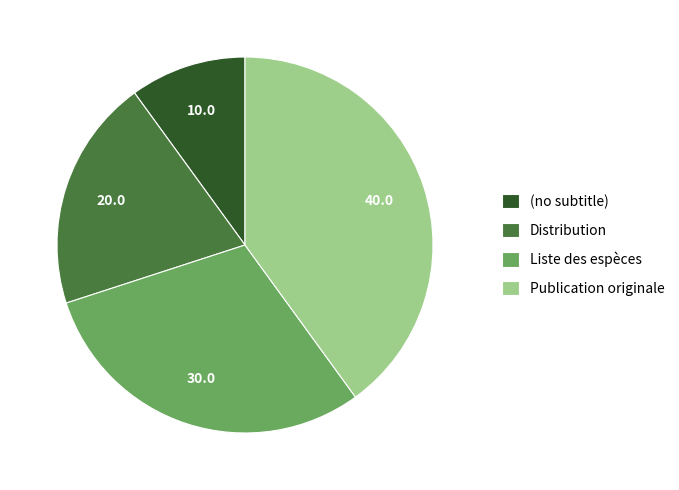

Which category has the biggest portion of the pie?

Publication originale